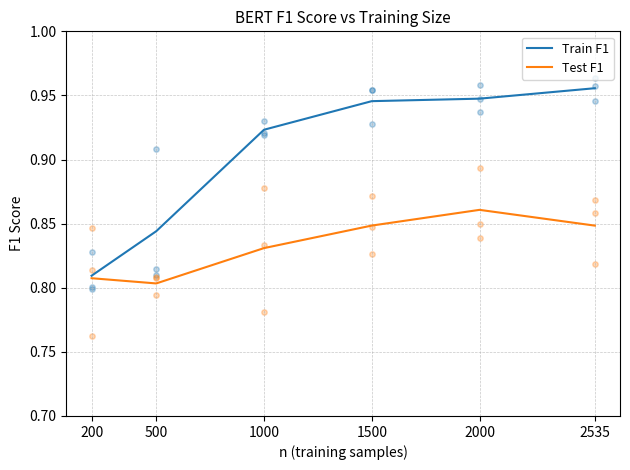

Which series reaches the maximum Y coordinate?

Train F1